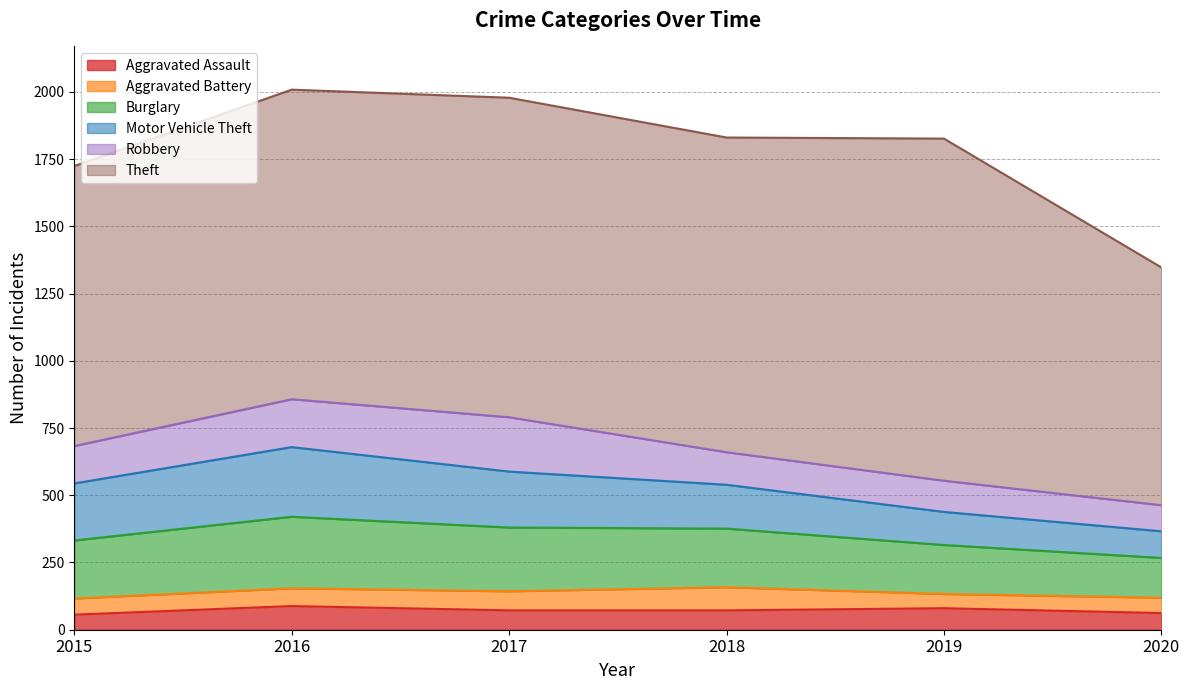

True or false: Aggravated Battery has more than 0 interior local peaks.

True